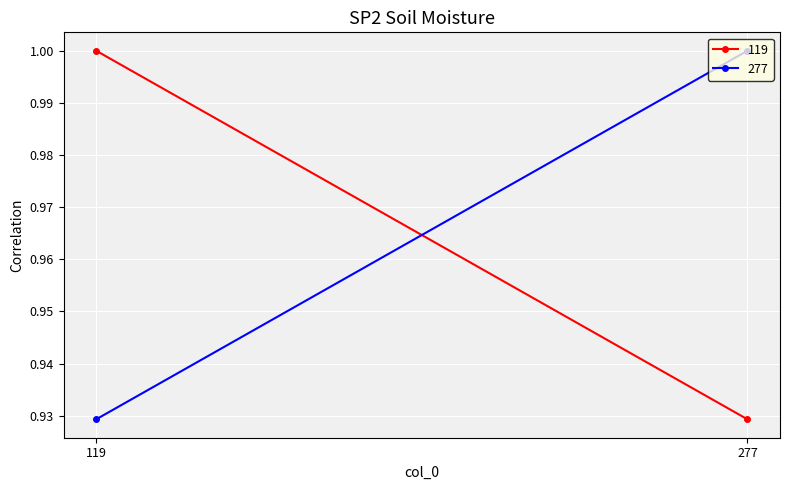

The 119 series shows 1.0 at 119. True or false?

True